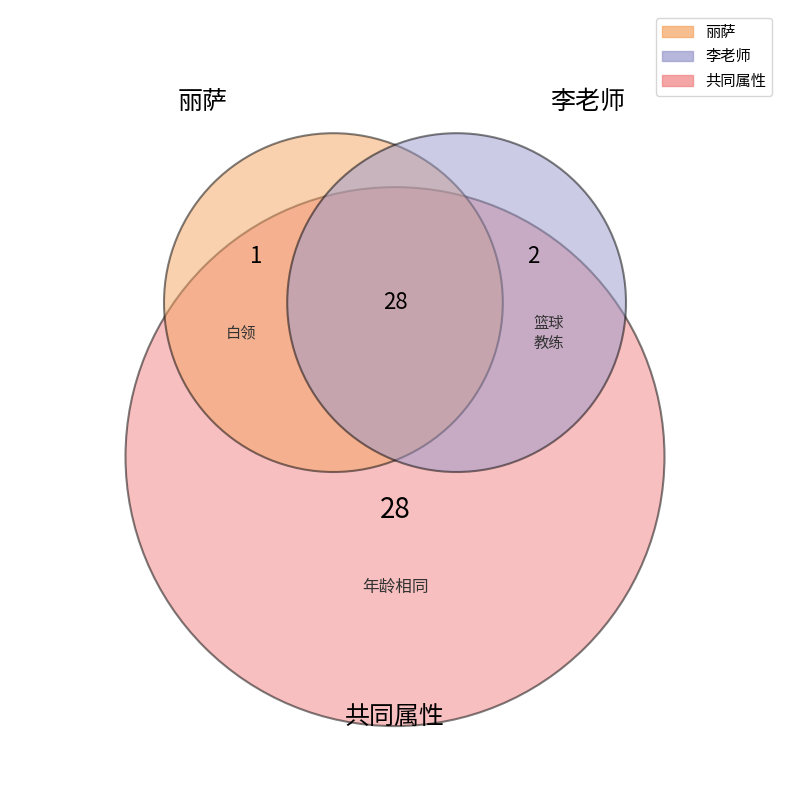

What is the ratio of the value at 丽萨 to the value at 李老师?

0.5